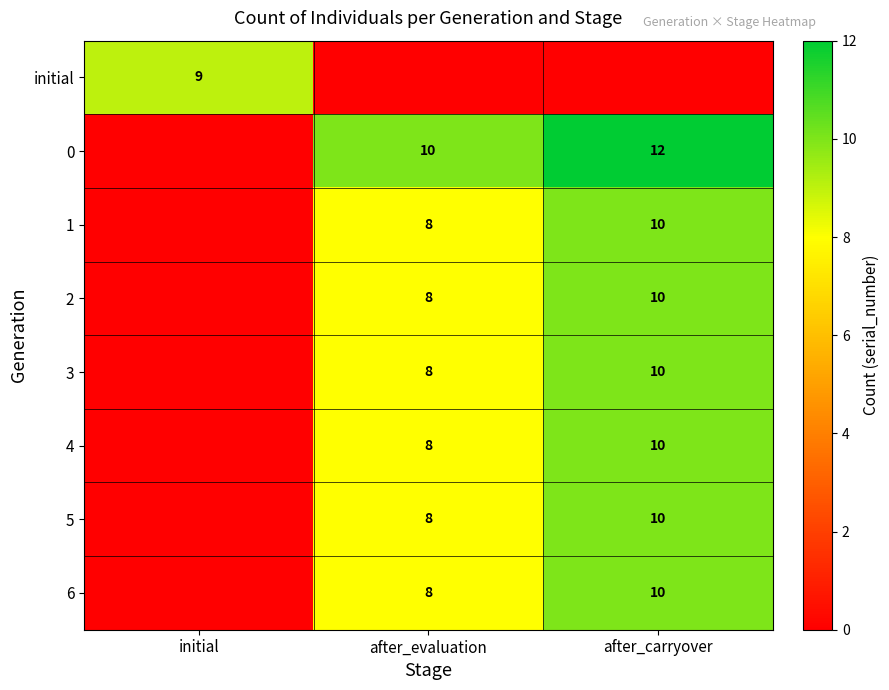

Is it true that initial equals 9 at initial?

True